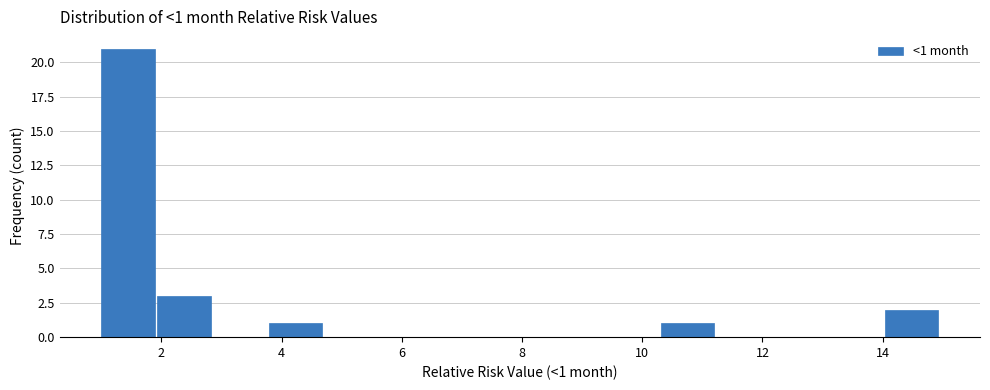

Over which range of the x-axis is the bar tallest?

1.0 to 2.0